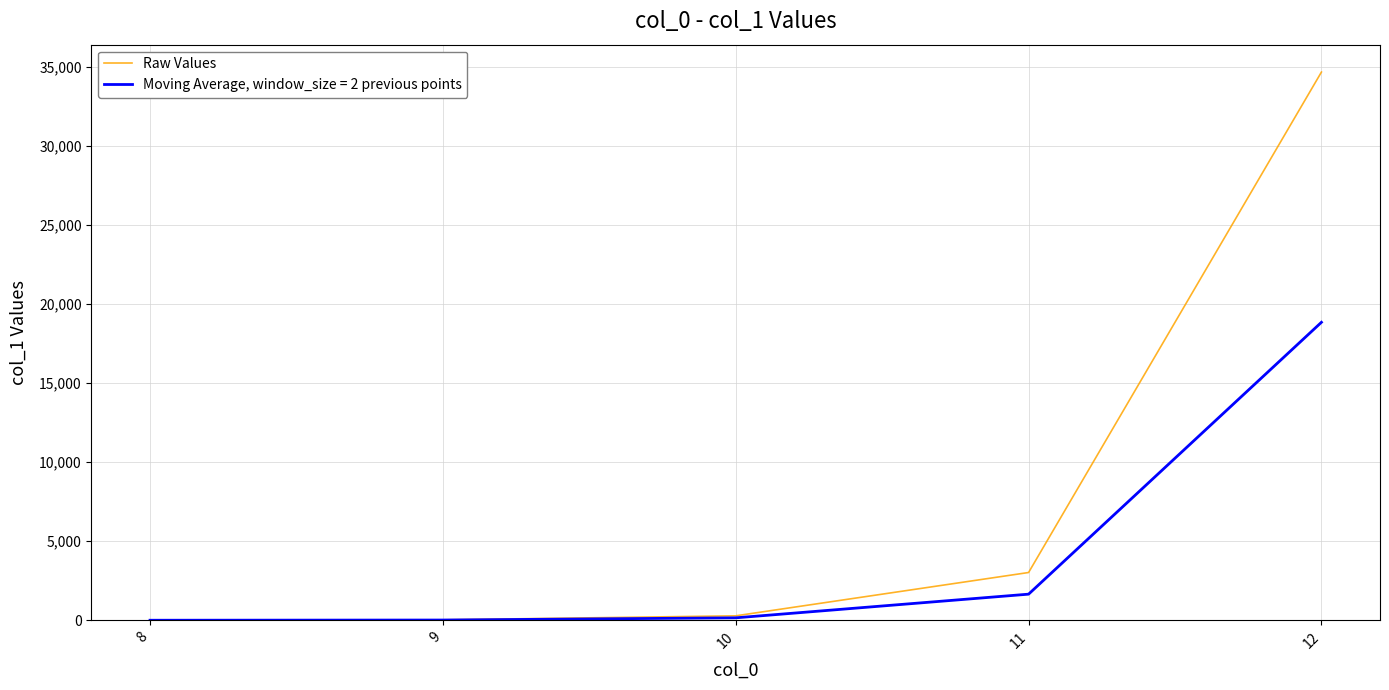

How many distinct data groups are displayed?

2